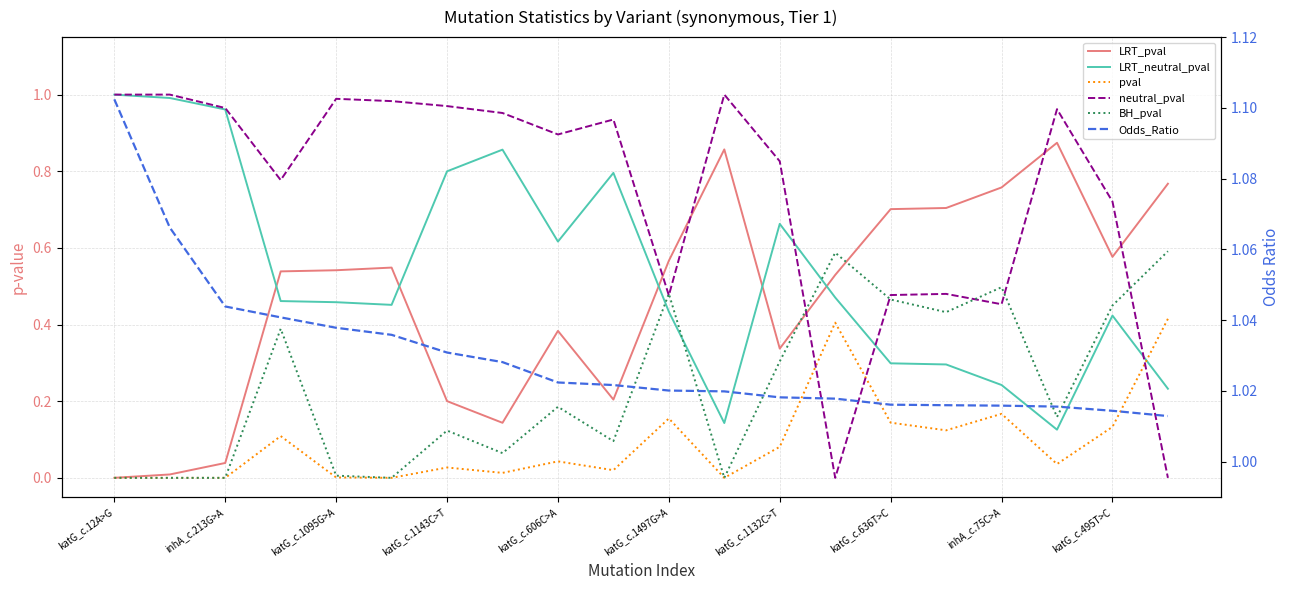

What is the average value of the LRT_pval series?

0.5